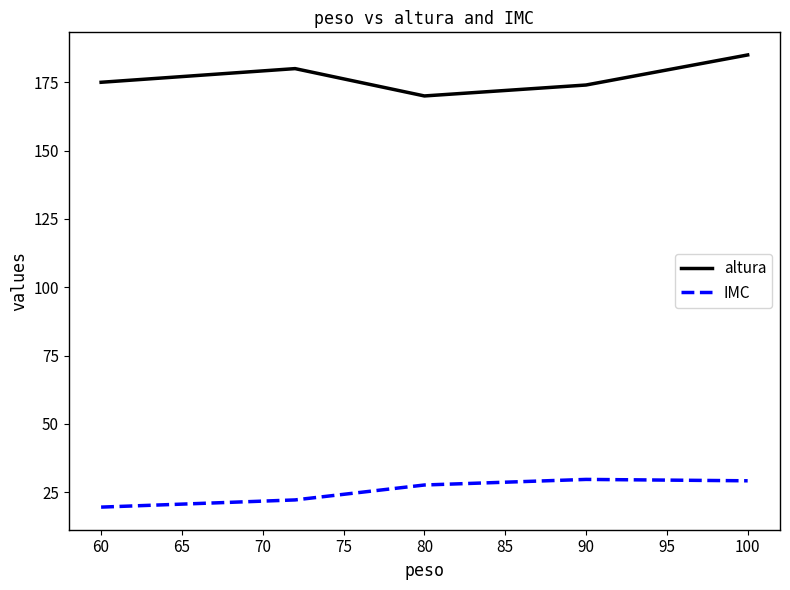

True or false: altura and IMC intersect in this chart.

False